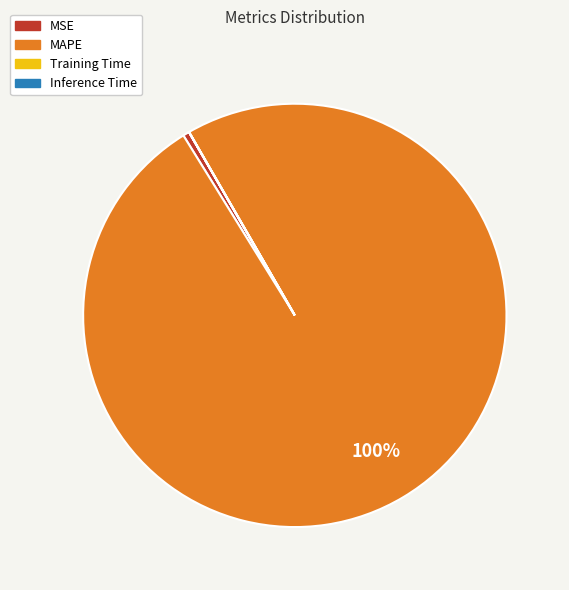

What is the largest slice in the pie chart?

MAPE